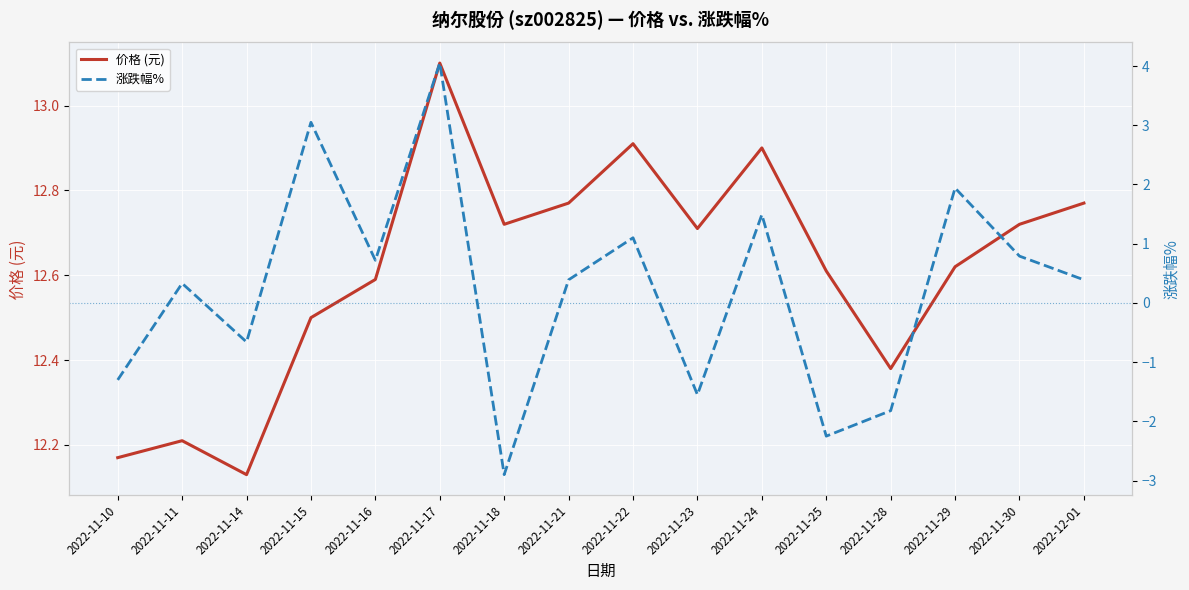

Reading left to right, transcribe all the data shown in this chart.

价格 (元): 12.2	12.2	12.1	12.5	12.6	13.1	12.7	12.8	12.9	12.7	12.9	12.6	12.4	12.6	12.7	12.8
涨跌幅%: -1.3	0.3	-0.7	3.0	0.7	4.0	-2.9	0.4	1.1	-1.6	1.5	-2.2	-1.8	1.9	0.8	0.4